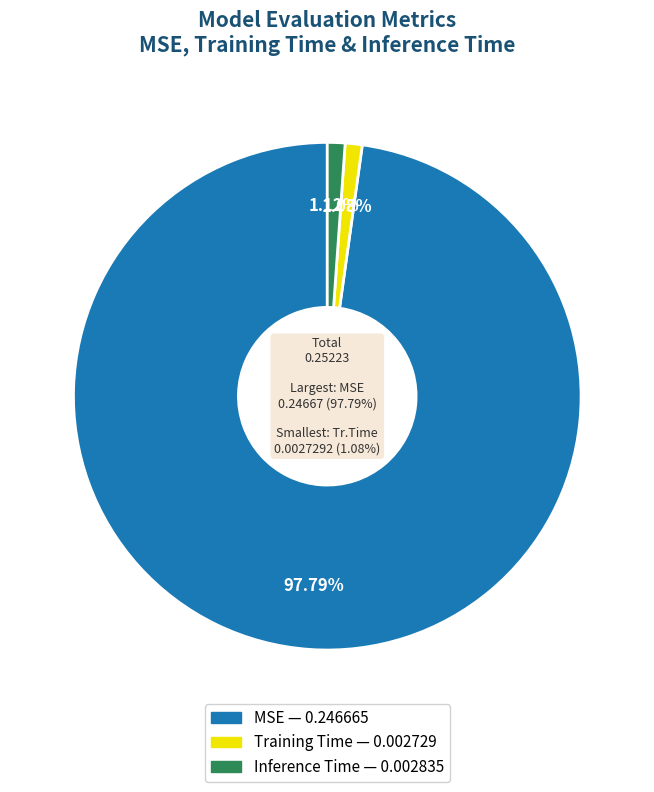

Is MSE the majority of the pie?

Yes